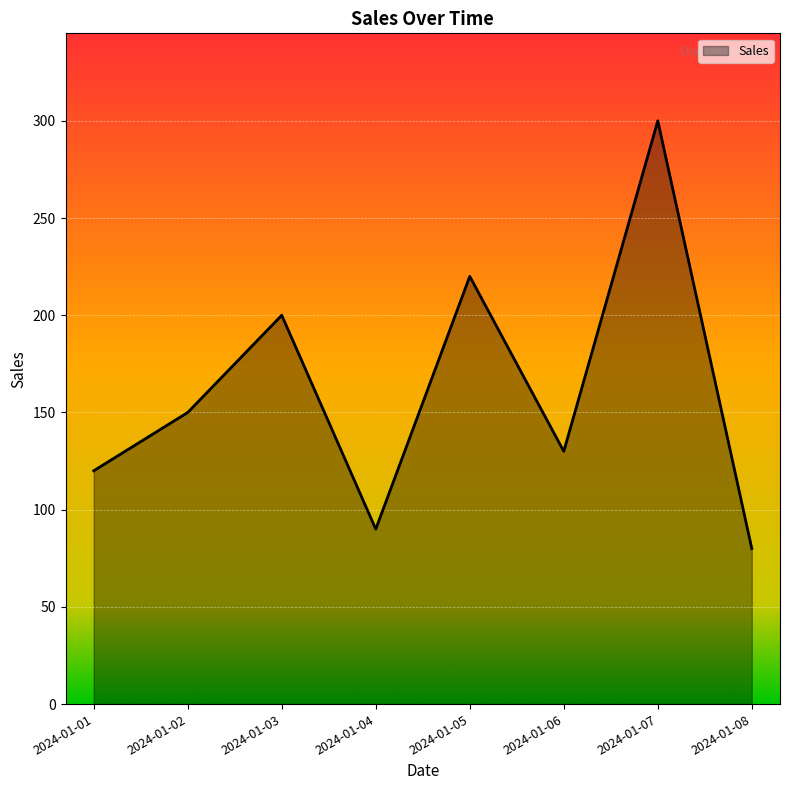

What is the average value?

161